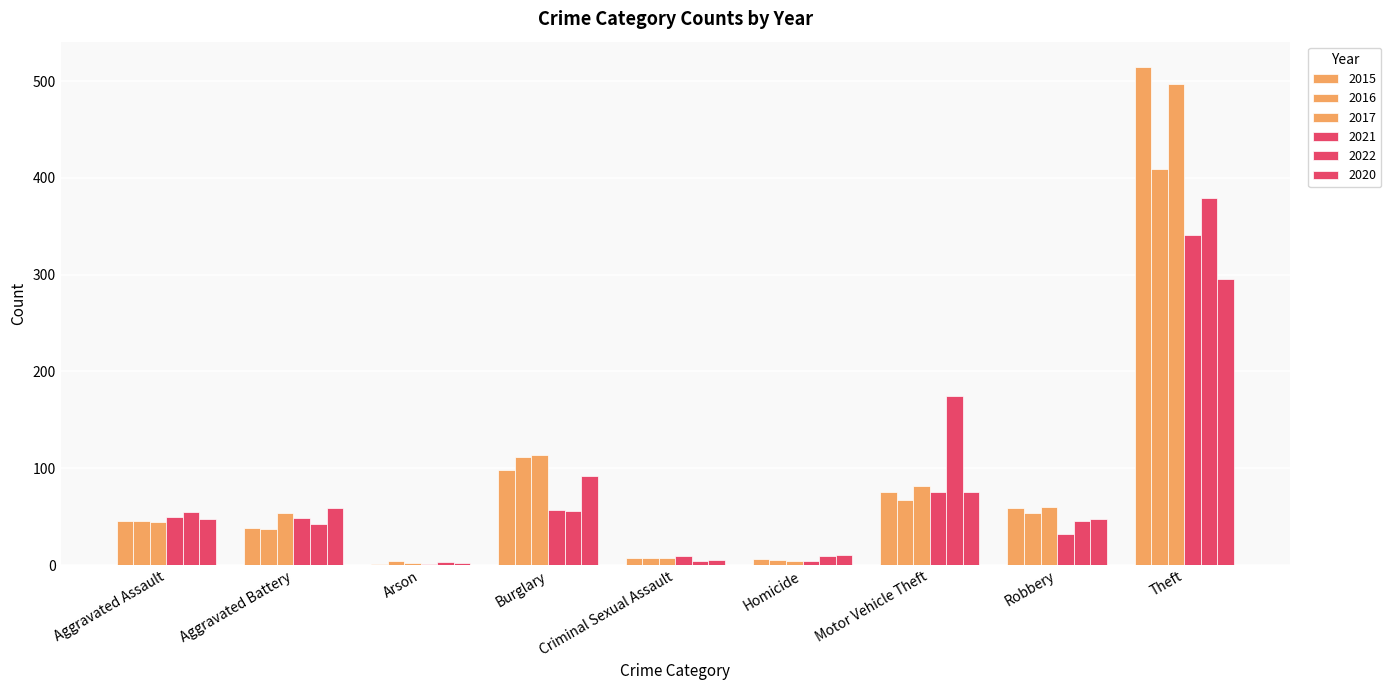

At which label does 2022 first exceed 46?

Aggravated Assault